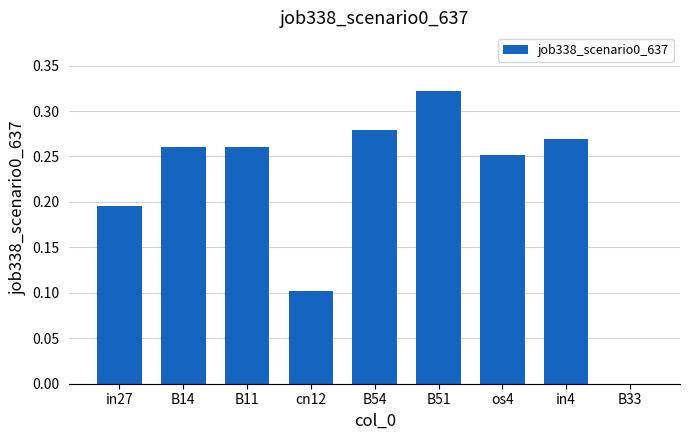

The chart shows a value of 0.2 at cn12. True or false?

False